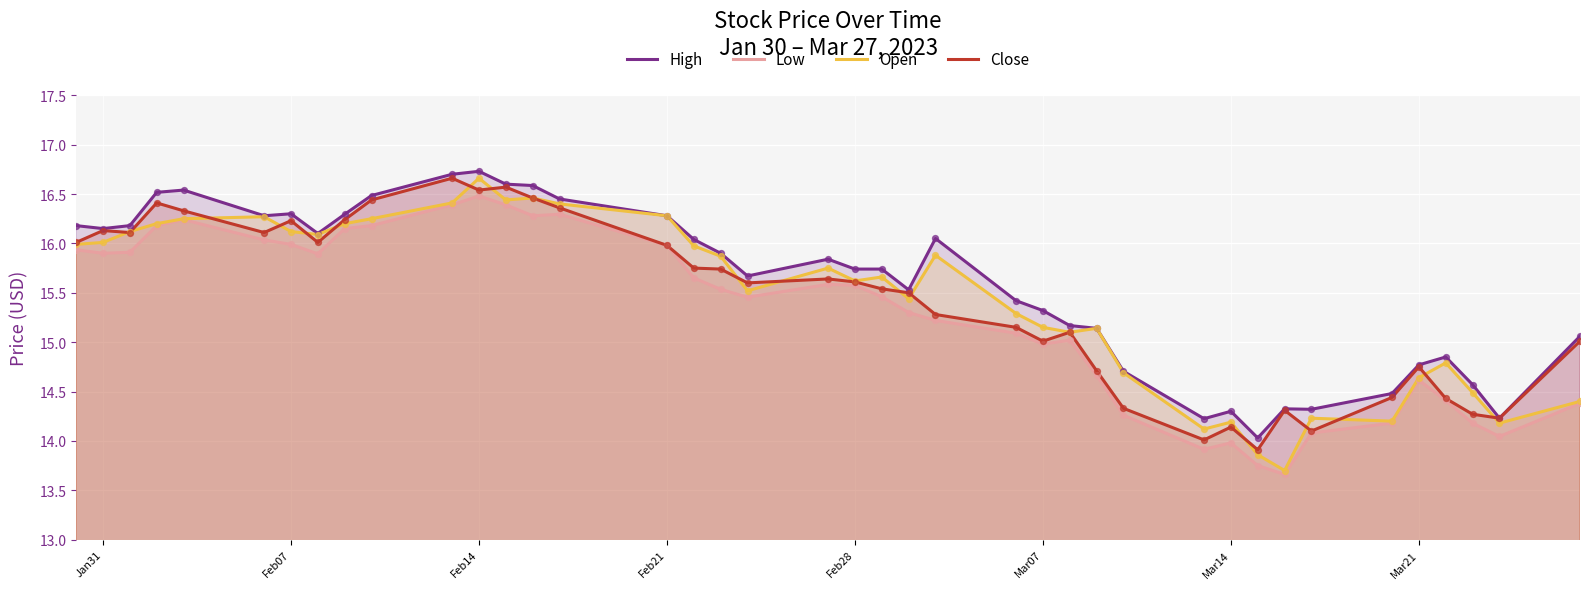

Which series contains the highest Y value?

High